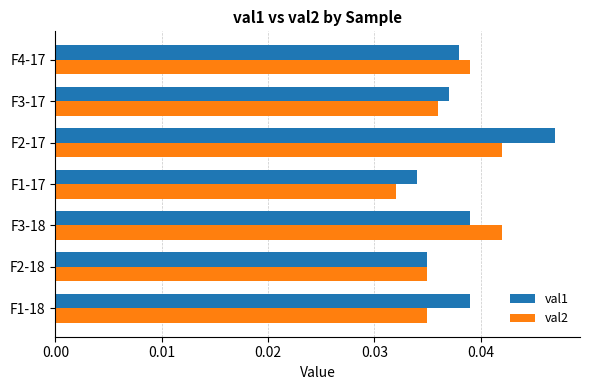

What are all the series names shown in the legend?

val1, val2